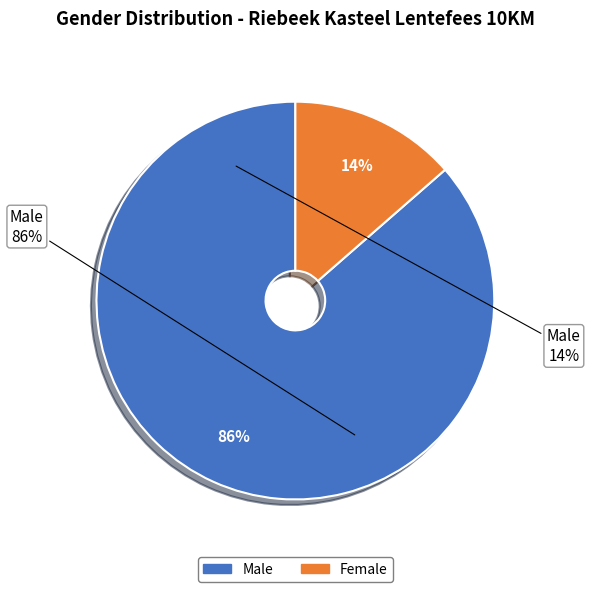

Is it true that M is 76% of the pie?

False